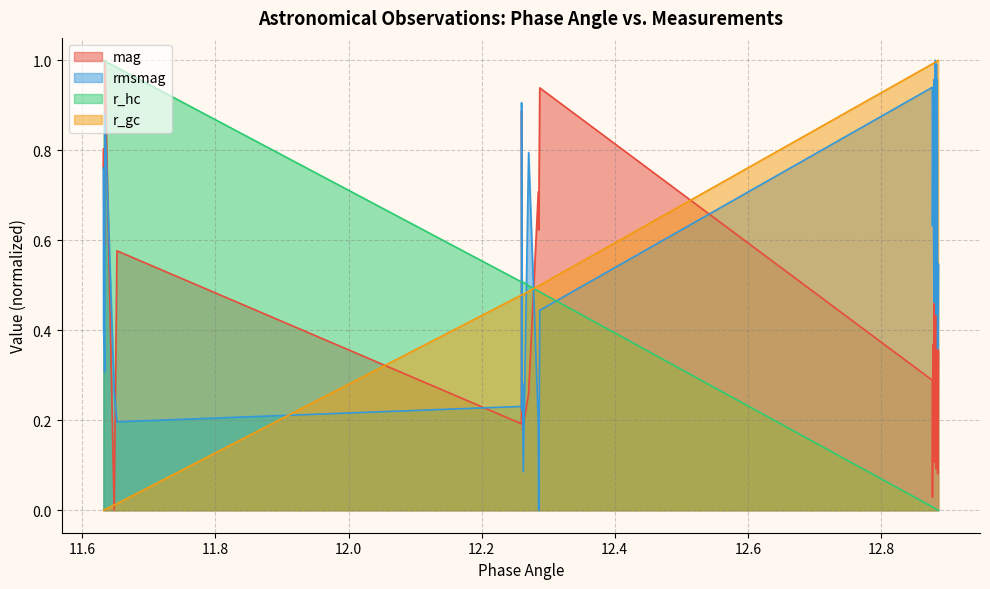

List the series in order of their overall mean, lowest first.

r_hc, mag, rmsmag, r_gc